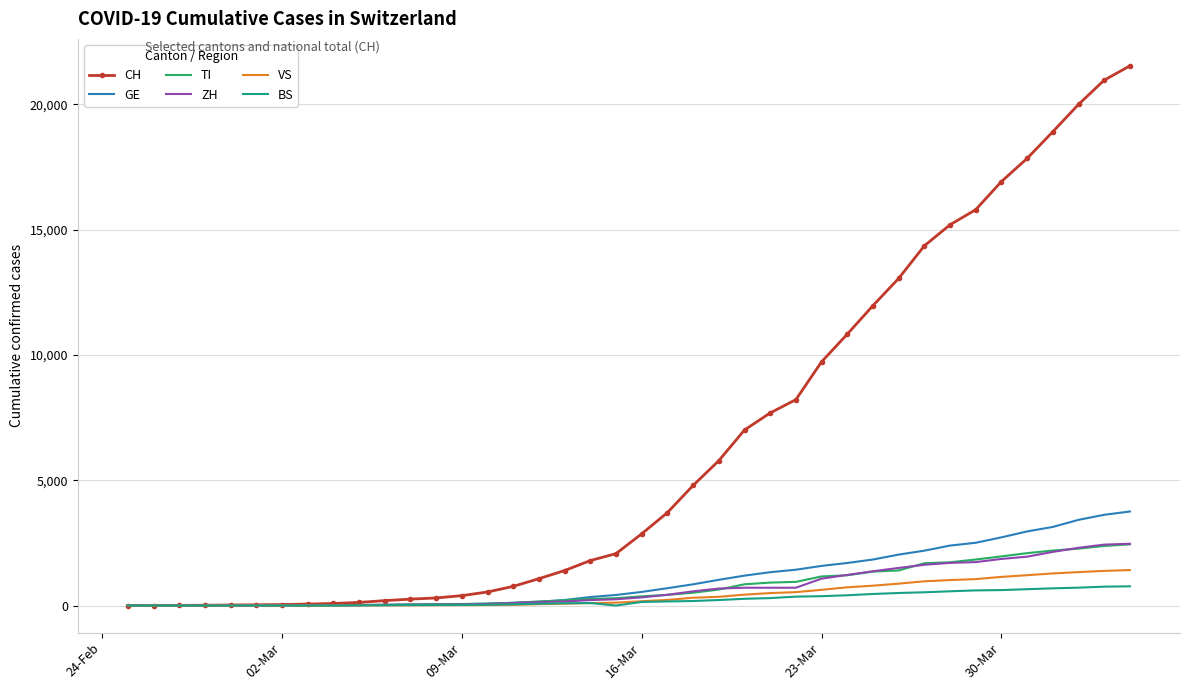

What is the highest value of the ZH series?

2465